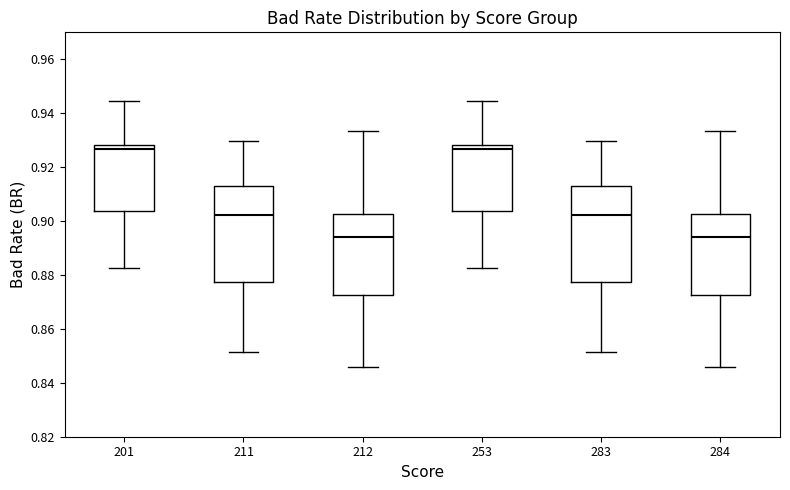

Reading left to right, transcribe this box plot: for each box, give where its median line is, the range the box spans, and where its two whiskers end, as read against the y-axis. The values are not printed on the chart, so give them approximately, as read against the axis.

201: median 0.926, box 0.904 to 0.928, whiskers 0.882 to 0.944
211: median 0.902, box 0.878 to 0.914, whiskers 0.852 to 0.930
212: median 0.894, box 0.872 to 0.902, whiskers 0.846 to 0.934
253: median 0.926, box 0.904 to 0.928, whiskers 0.882 to 0.944
283: median 0.902, box 0.878 to 0.914, whiskers 0.852 to 0.930
284: median 0.894, box 0.872 to 0.902, whiskers 0.846 to 0.934